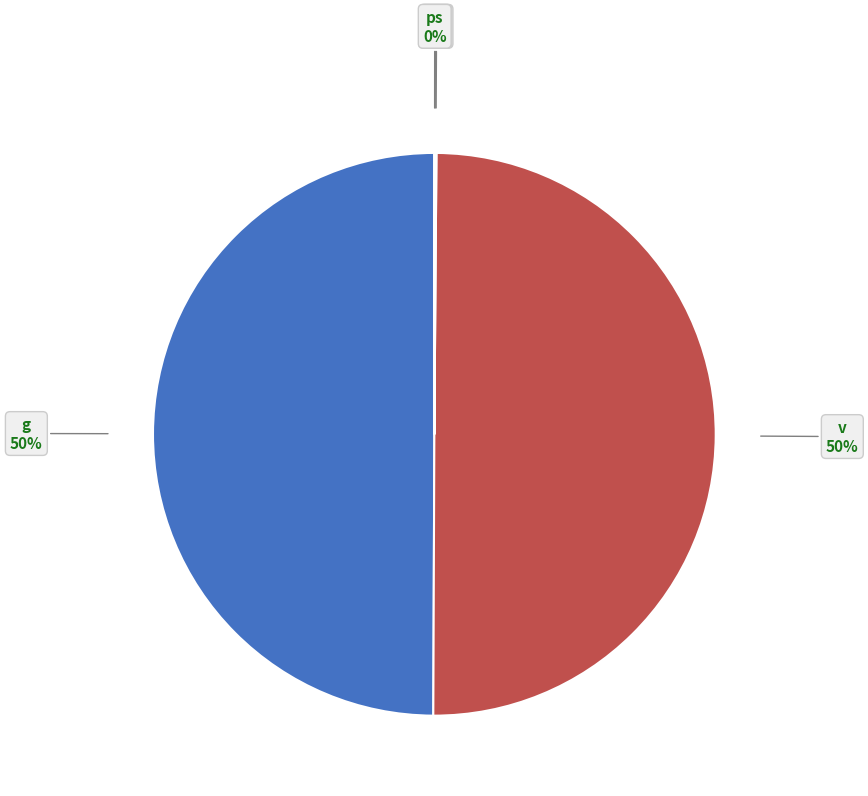

Which category has the biggest portion of the pie?

g